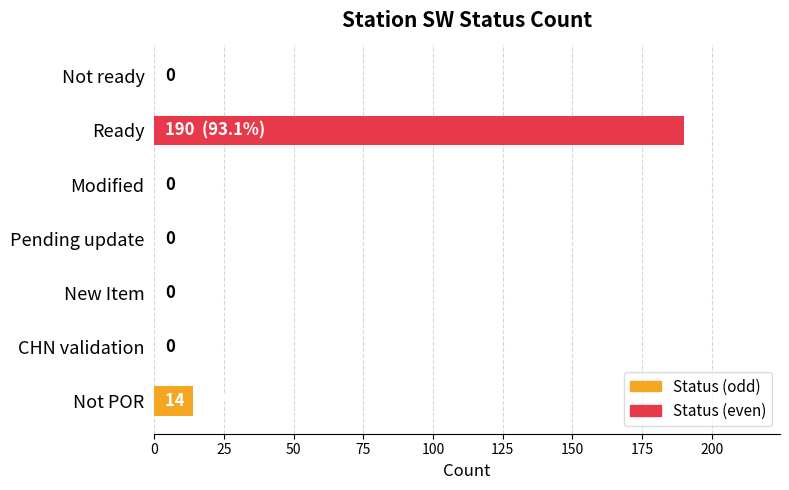

At which category does the chart reach its peak across all series?

Ready